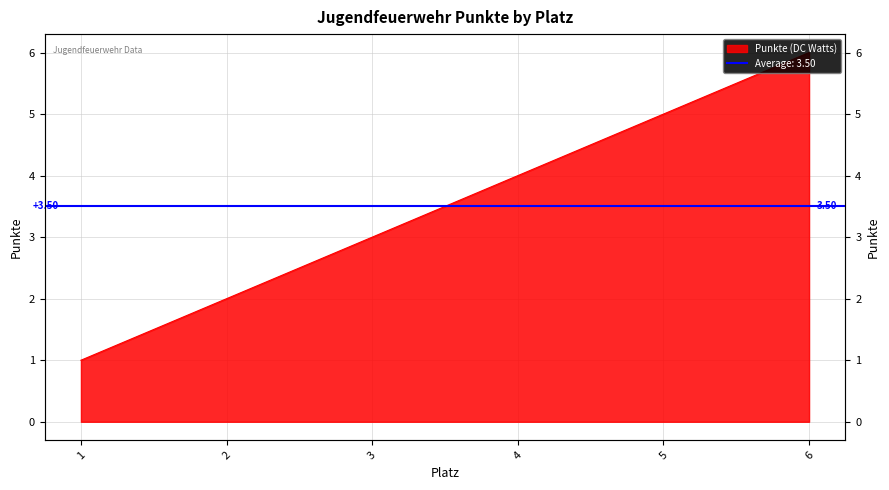

Which category has the highest value across all series?

6